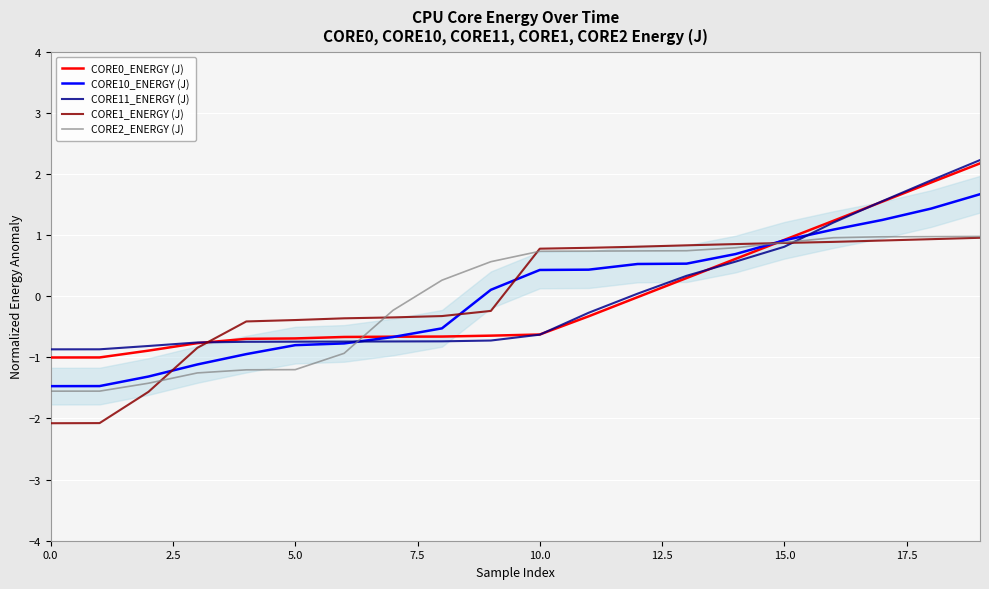

True or false: CORE11_ENERGY (J) and CORE1_ENERGY (J) cross at least once.

True